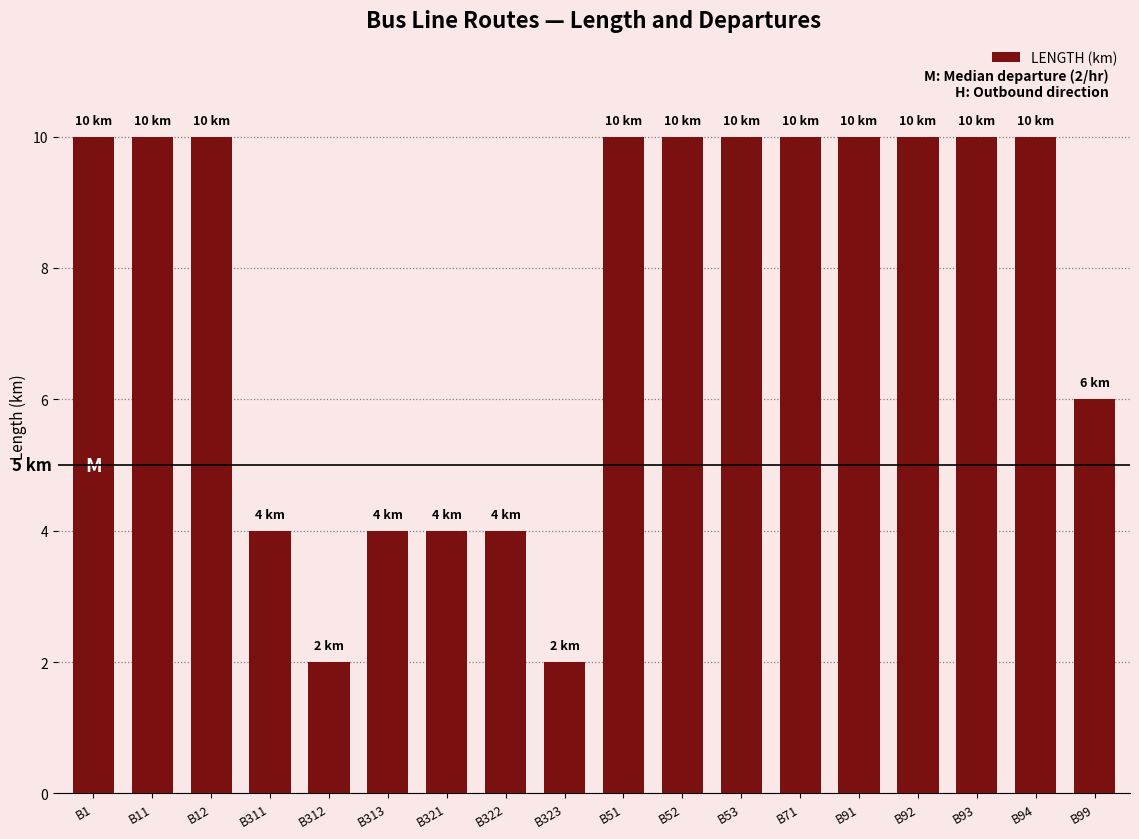

Does the chart contain stacked bars?

No